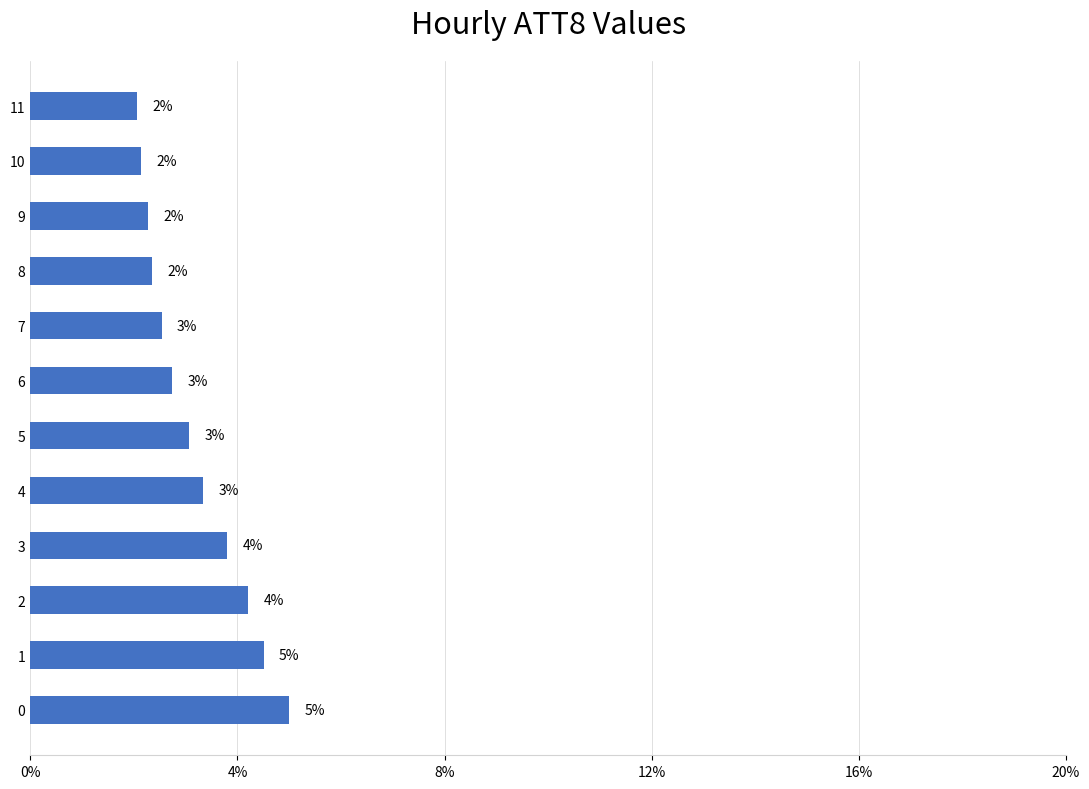

Read the value at 2.

4.2